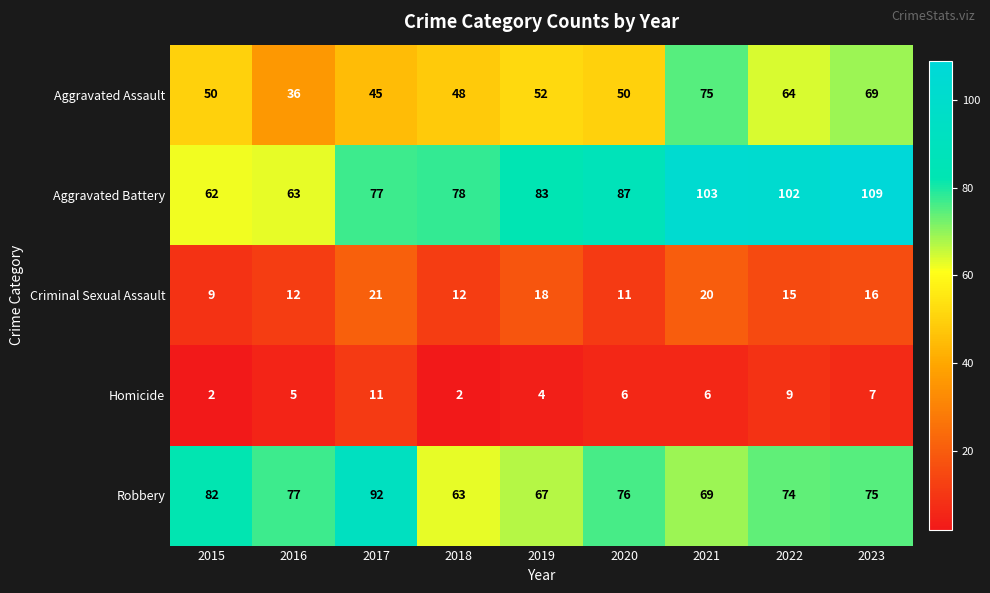

Is it true that Robbery equals 75 at 2023?

True